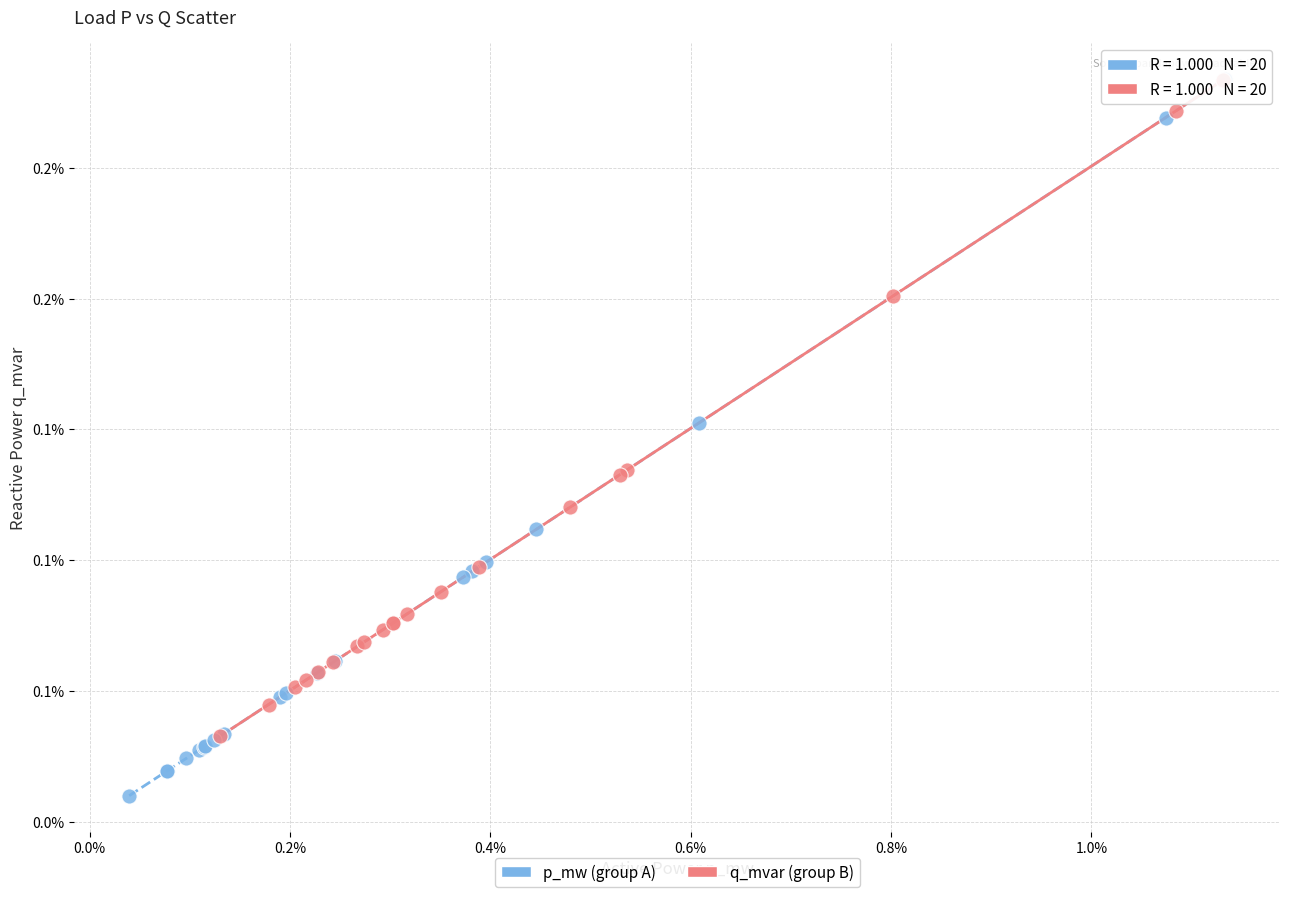

What are all the series names shown in the legend?

p_mw (group A), q_mvar (group B)